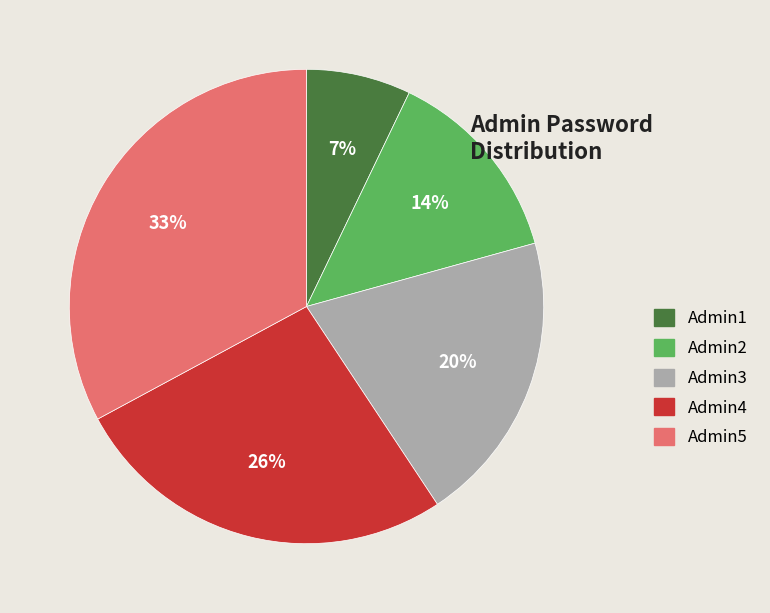

Is it true that Admin4 is 26% of the pie?

True